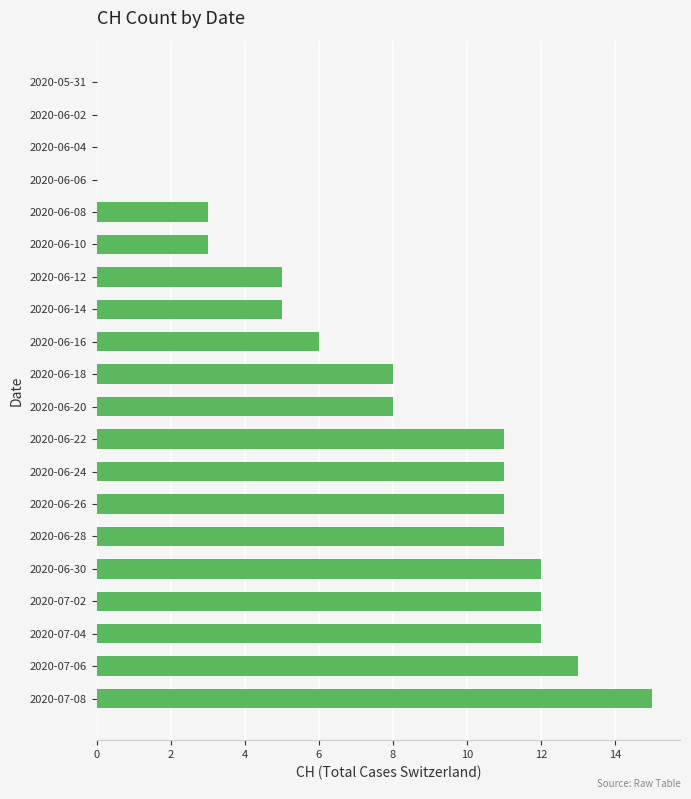

What is the ratio of the value at 2020-06-14 to the value at 2020-06-08?

1.7